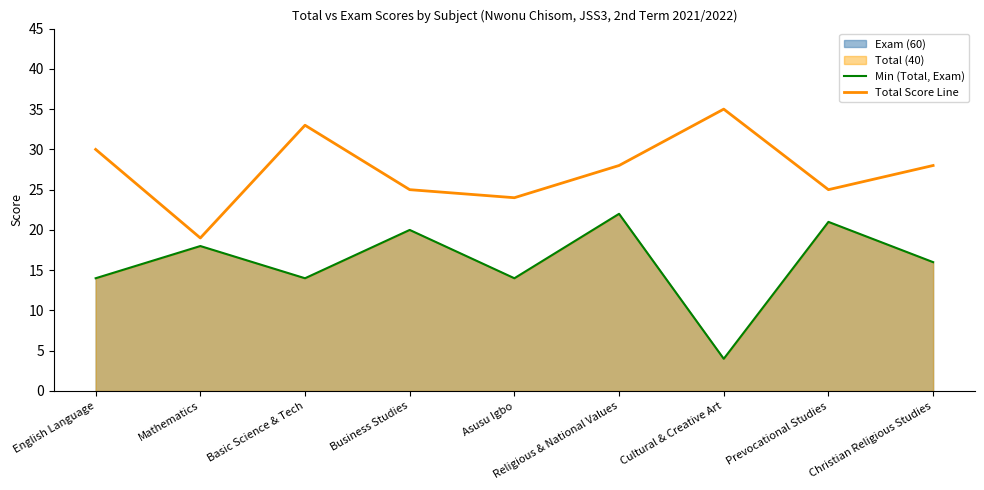

What is the difference between the Min (Total, Exam) values at English Language and Cultural & Creative Art?

10